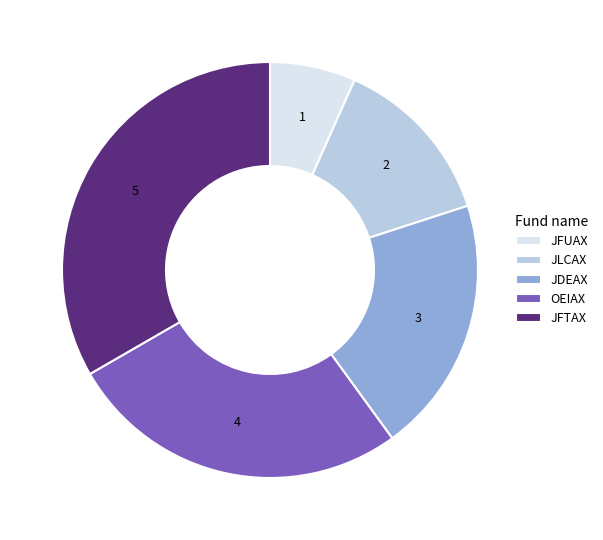

True or false: JFUAX accounts for 7% of the total.

True